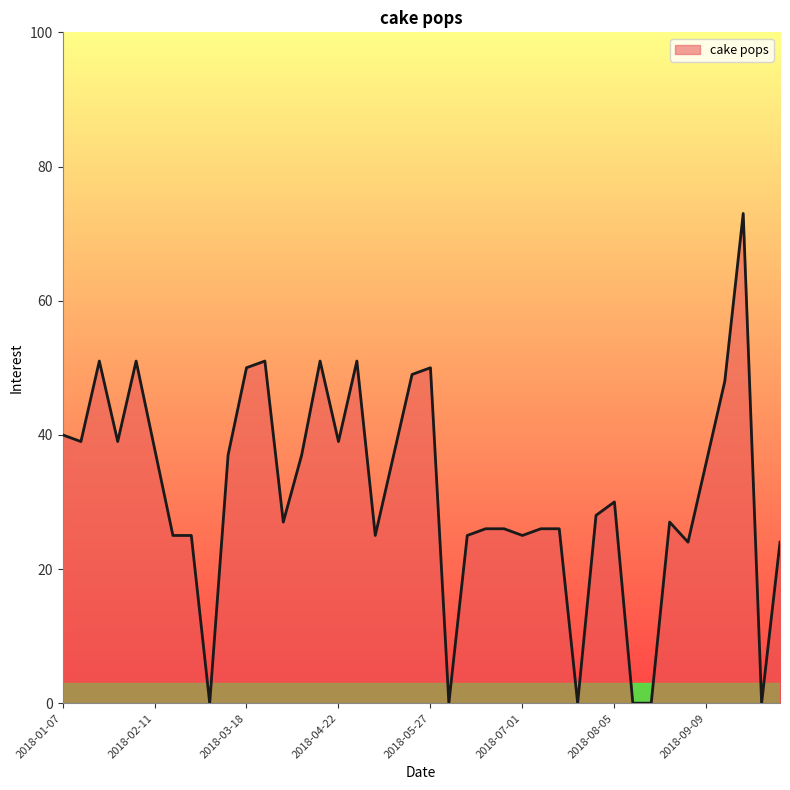

What is the difference between the maximum and minimum values?

73